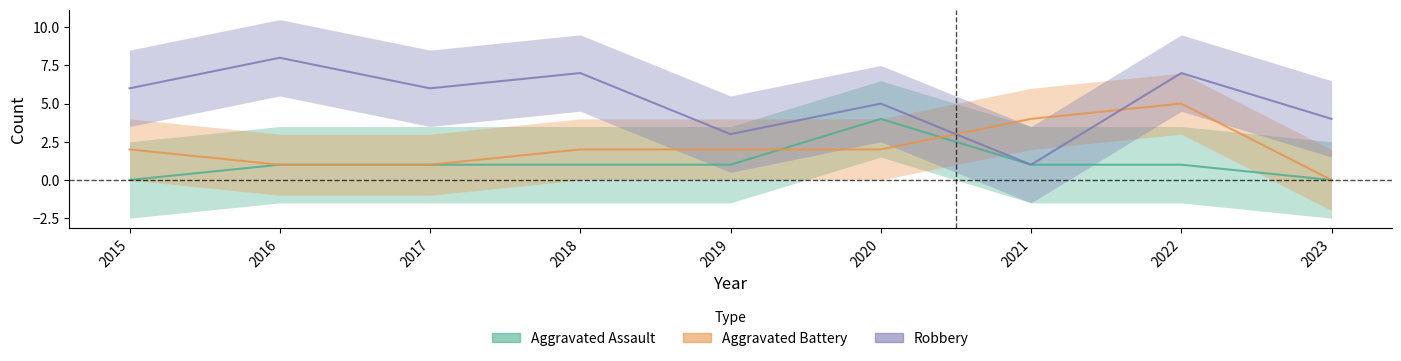

Is it true that Robbery equals 7 at 2018?

True